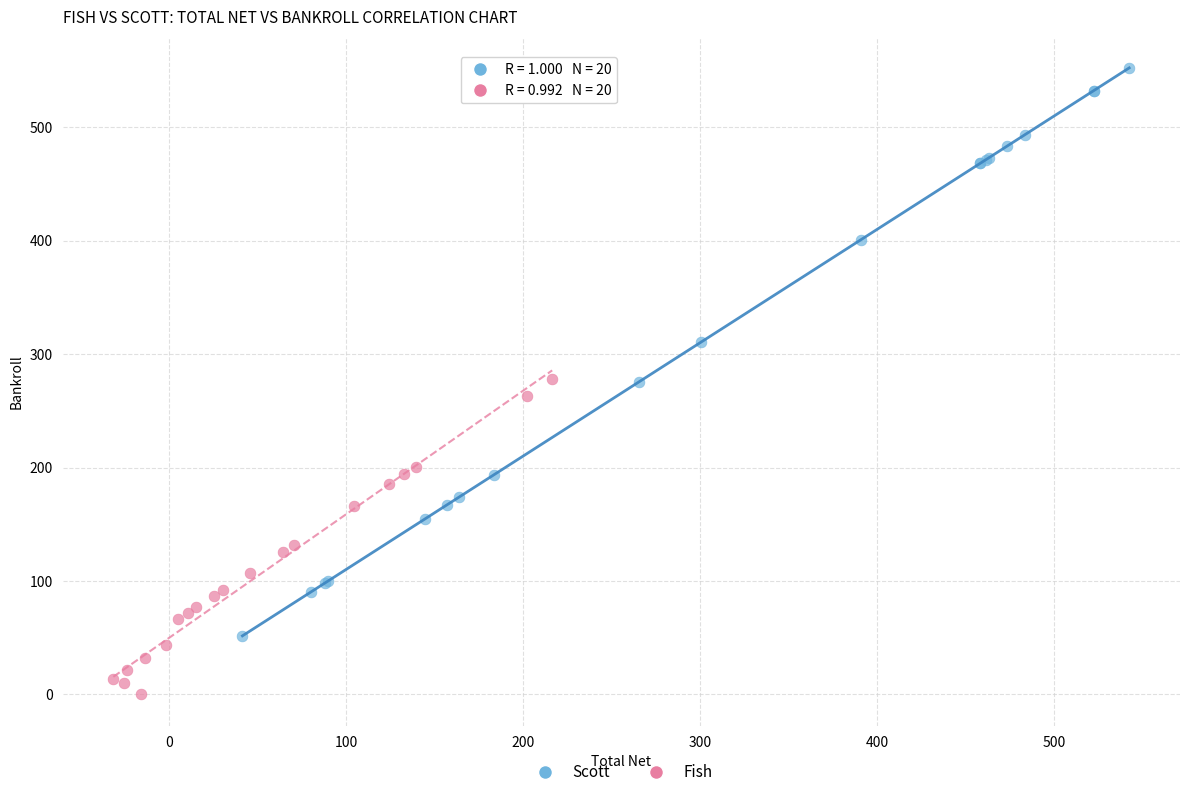

Which series has the largest Y range (max minus min)?

Scott